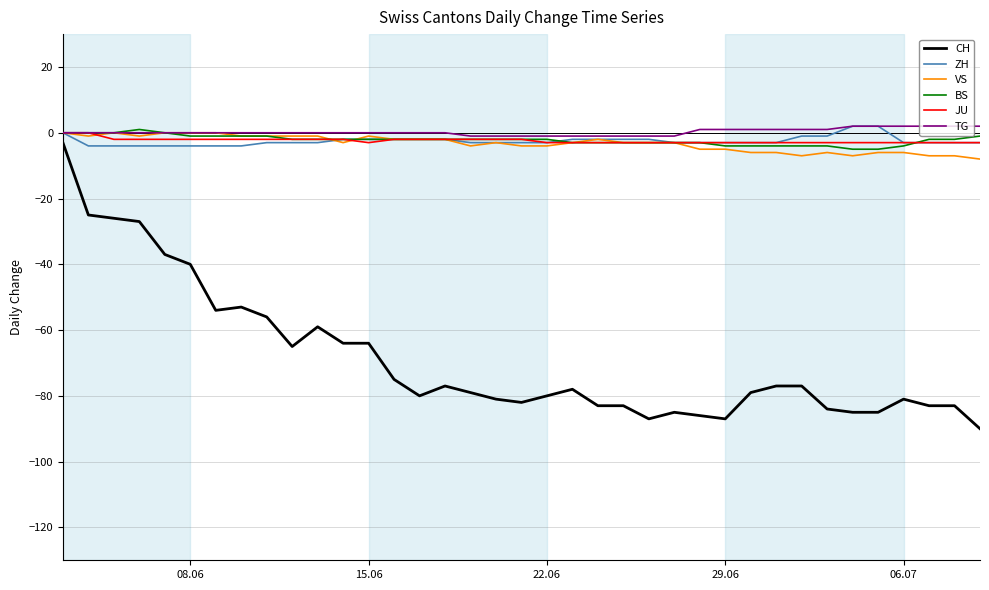

What is the minimum value shown in the chart?

-90